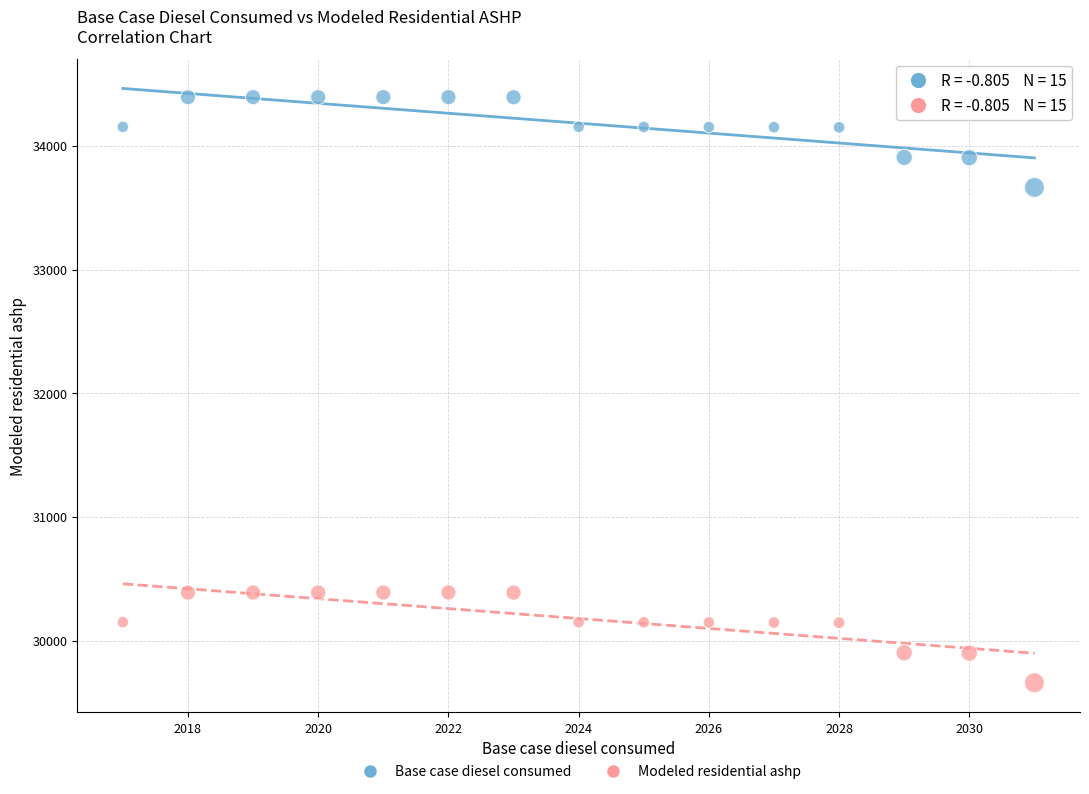

Across all data points, what is the range of Y values (max minus min)?

4734.7